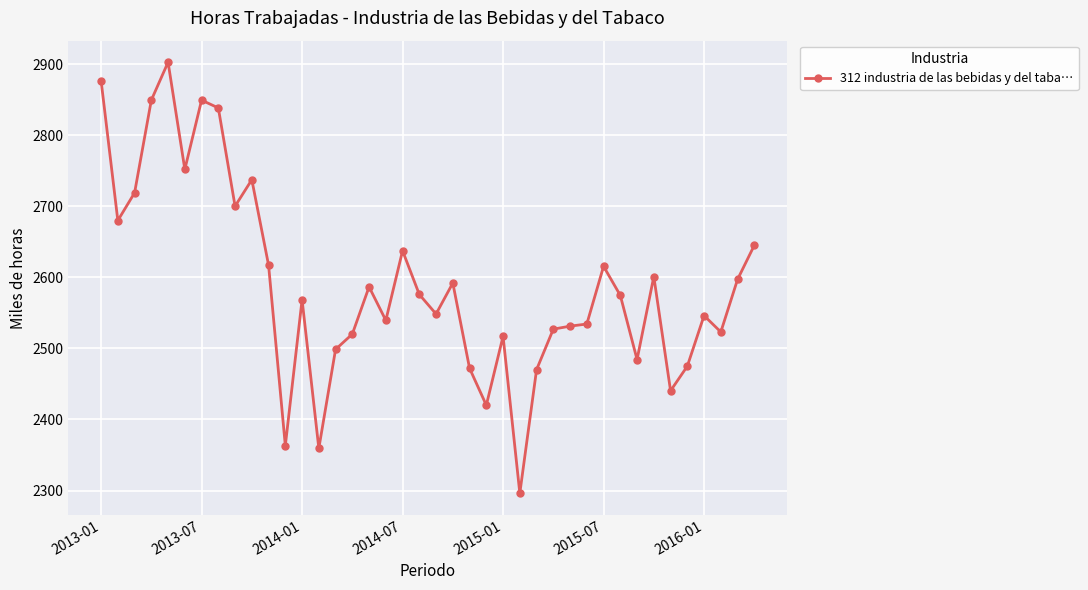

What is the difference between the maximum and minimum values?

606.6